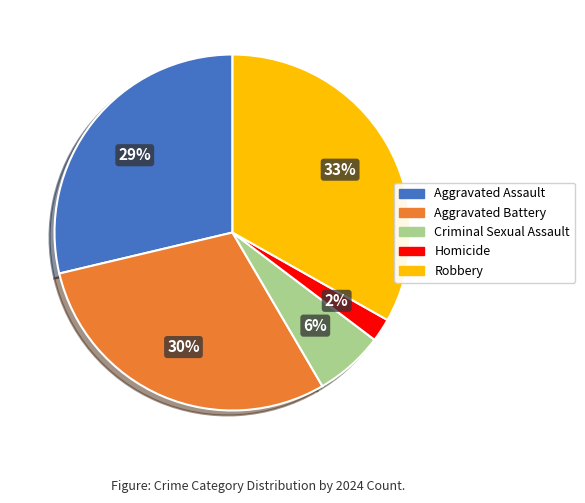

How many slices are in this pie chart?

5